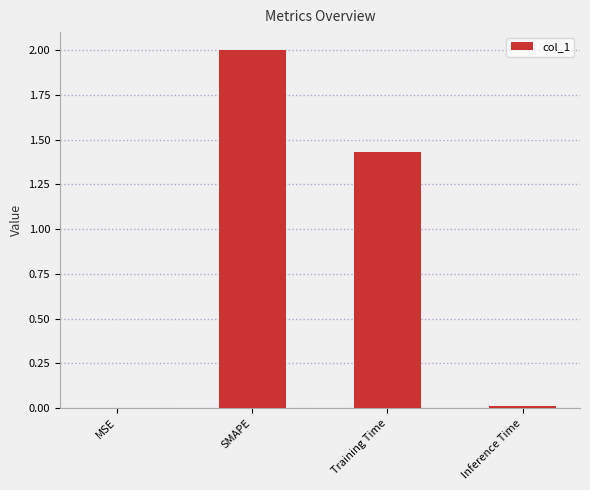

Which has a higher value, Training Time or MSE?

Training Time